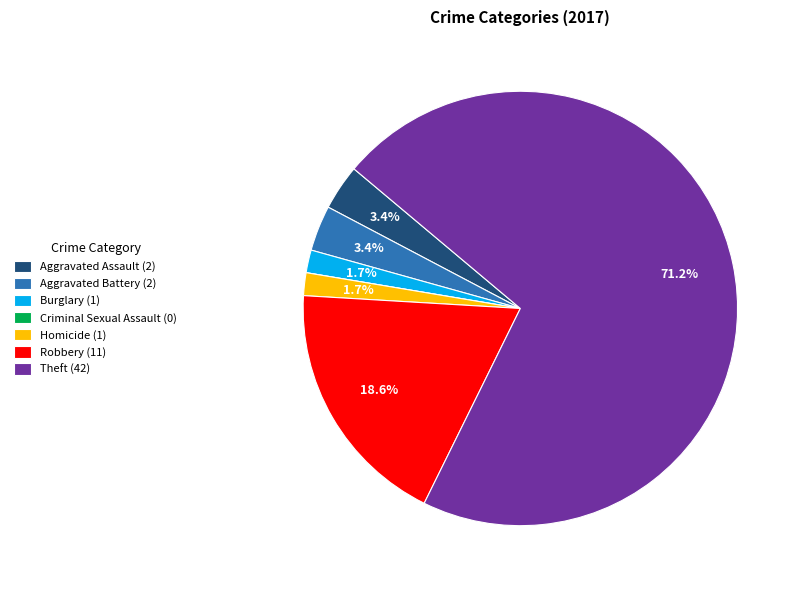

How much of the chart is everything except Burglary (1)?

98.3%